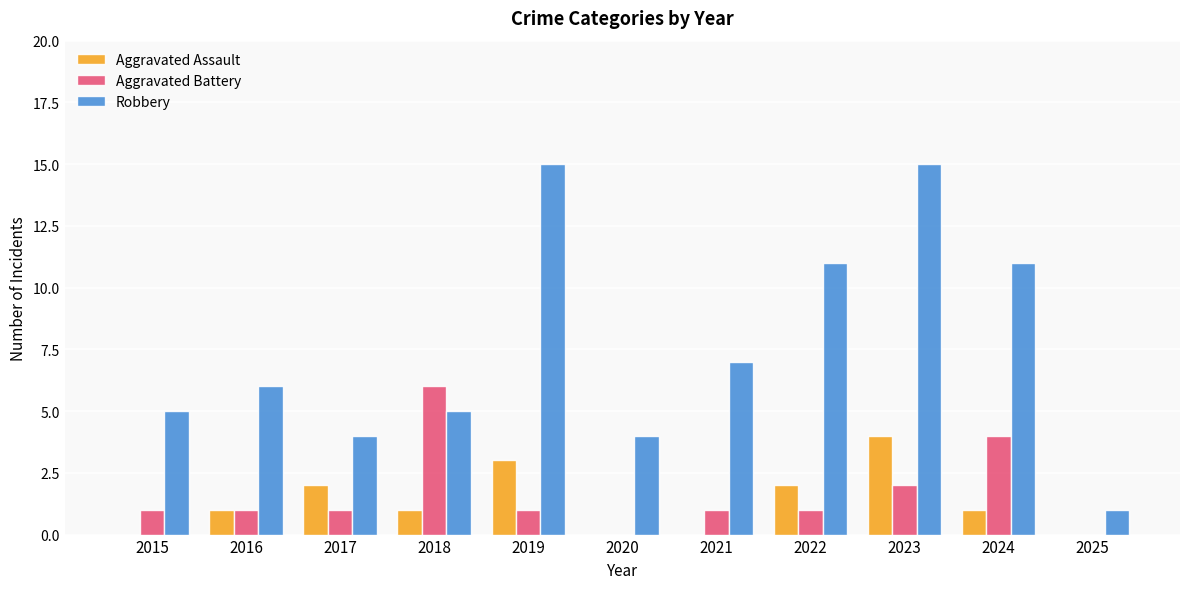

How many series are shown in this chart?

3